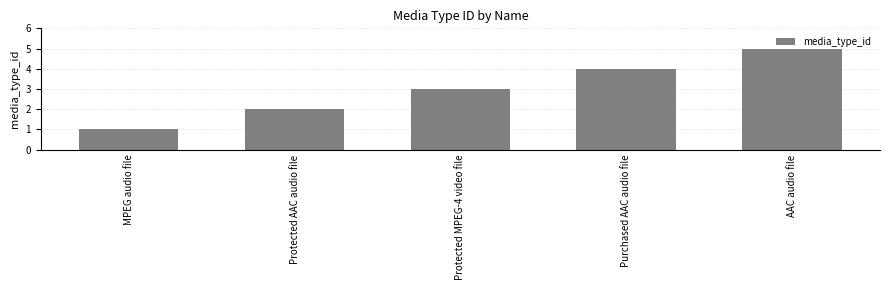

What is the change in value from MPEG audio file to Purchased AAC audio file?

+3